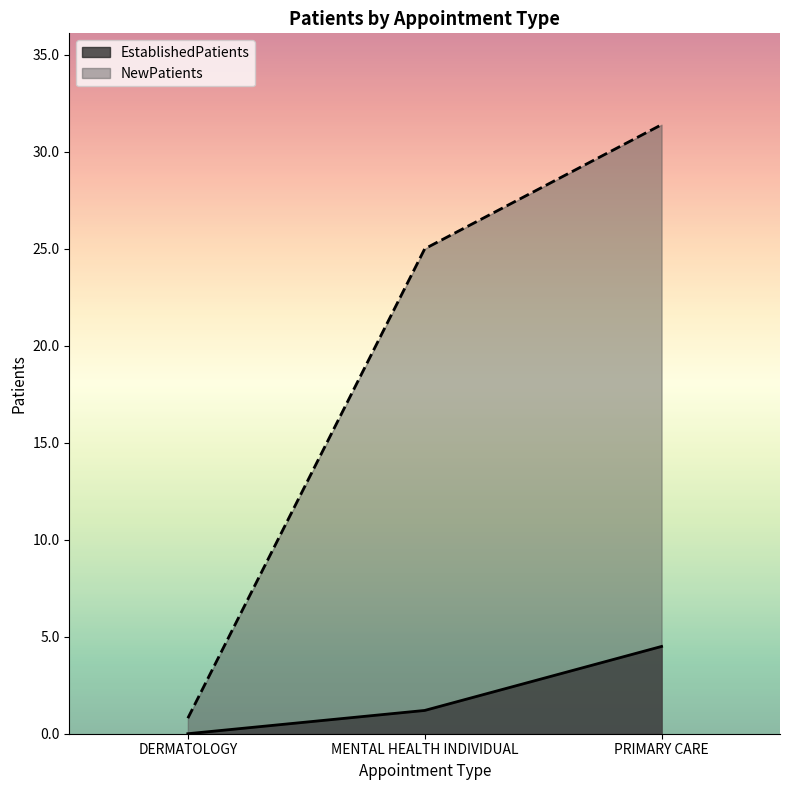

What is the difference between the highest and lowest values at PRIMARY CARE?

26.9